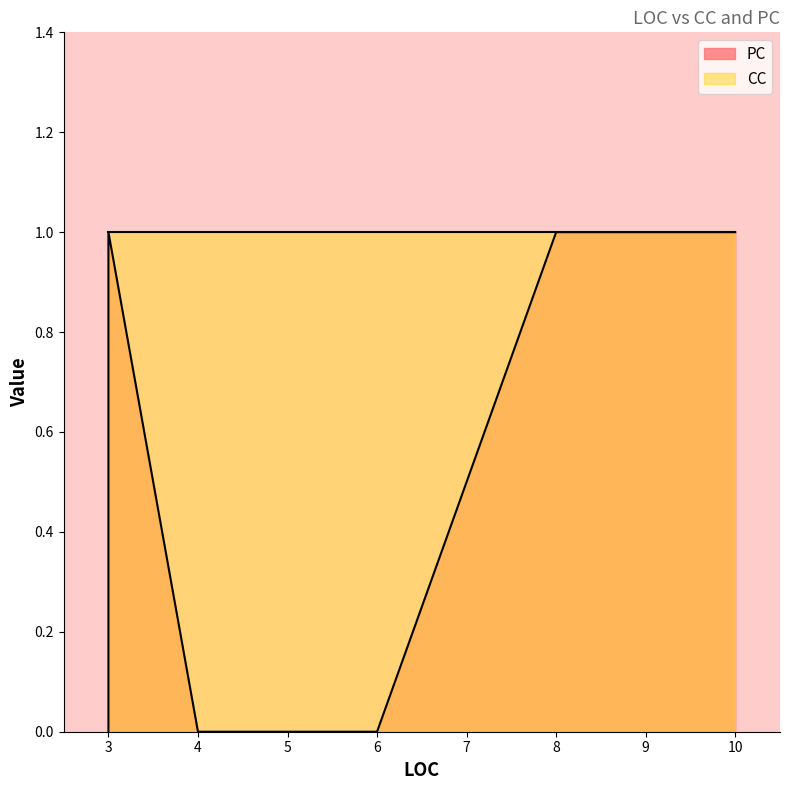

What is the value of the PC point at the 5th from the left?

1